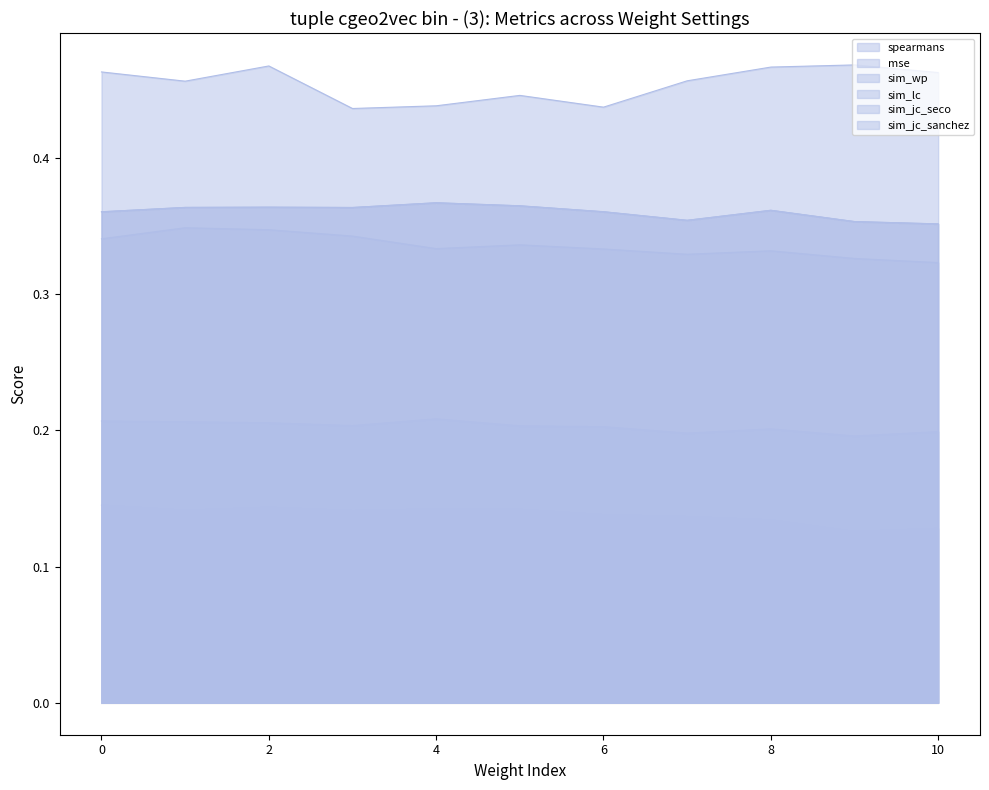

Does the chart have visible grid lines?

No